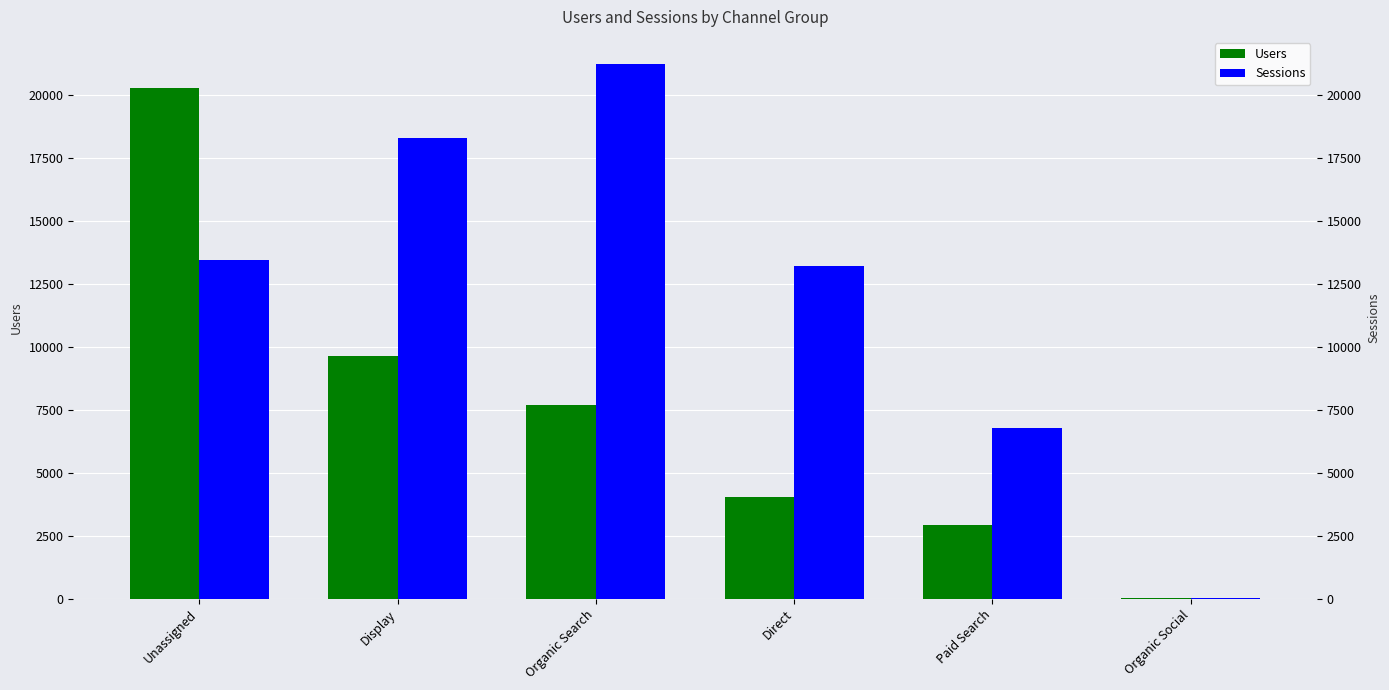

Count the Sessions values in the range 6788 to 18292.

4